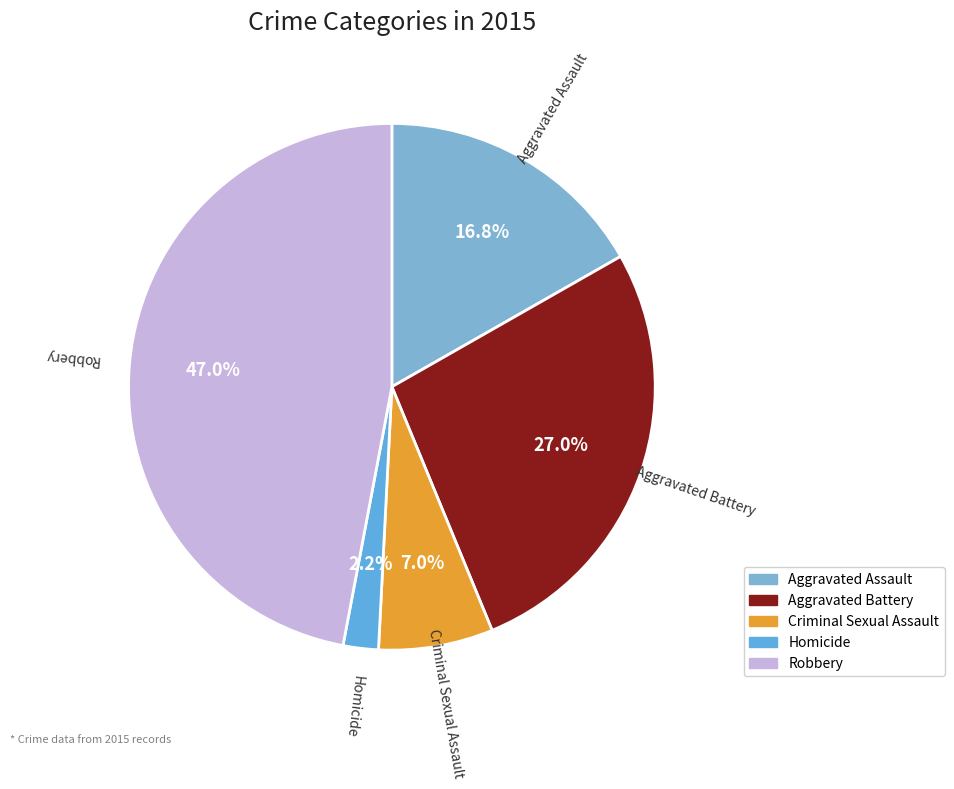

Rank the categories by value from highest to lowest.

Robbery, Aggravated Battery, Aggravated Assault, Criminal Sexual Assault, Homicide